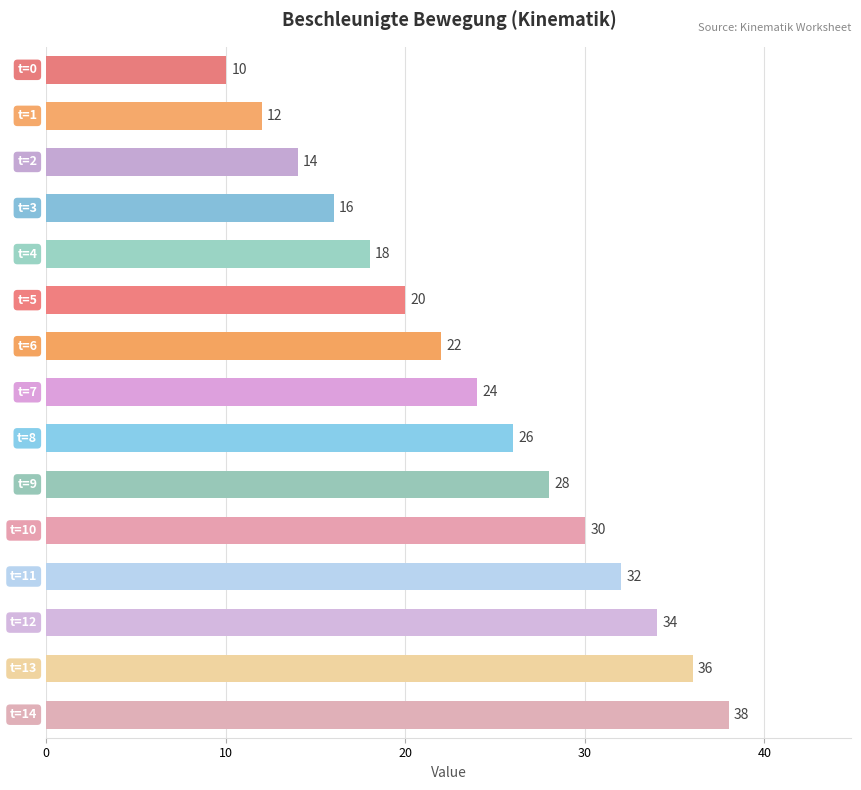

What is the minimum value shown in the chart?

10